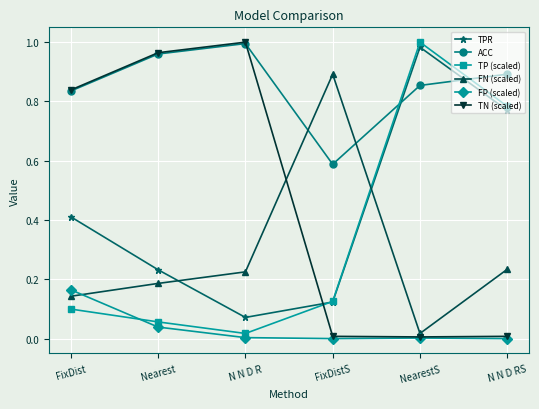

Where is TP (scaled) nearest to the value 0?

N N D R